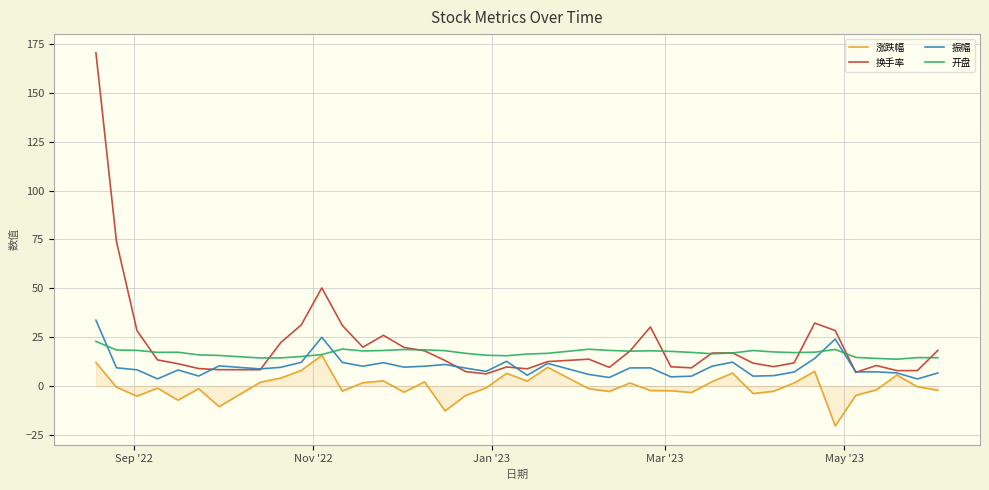

Rank the series by their average value, from highest to lowest.

换手率, 开盘, 振幅, 涨跌幅